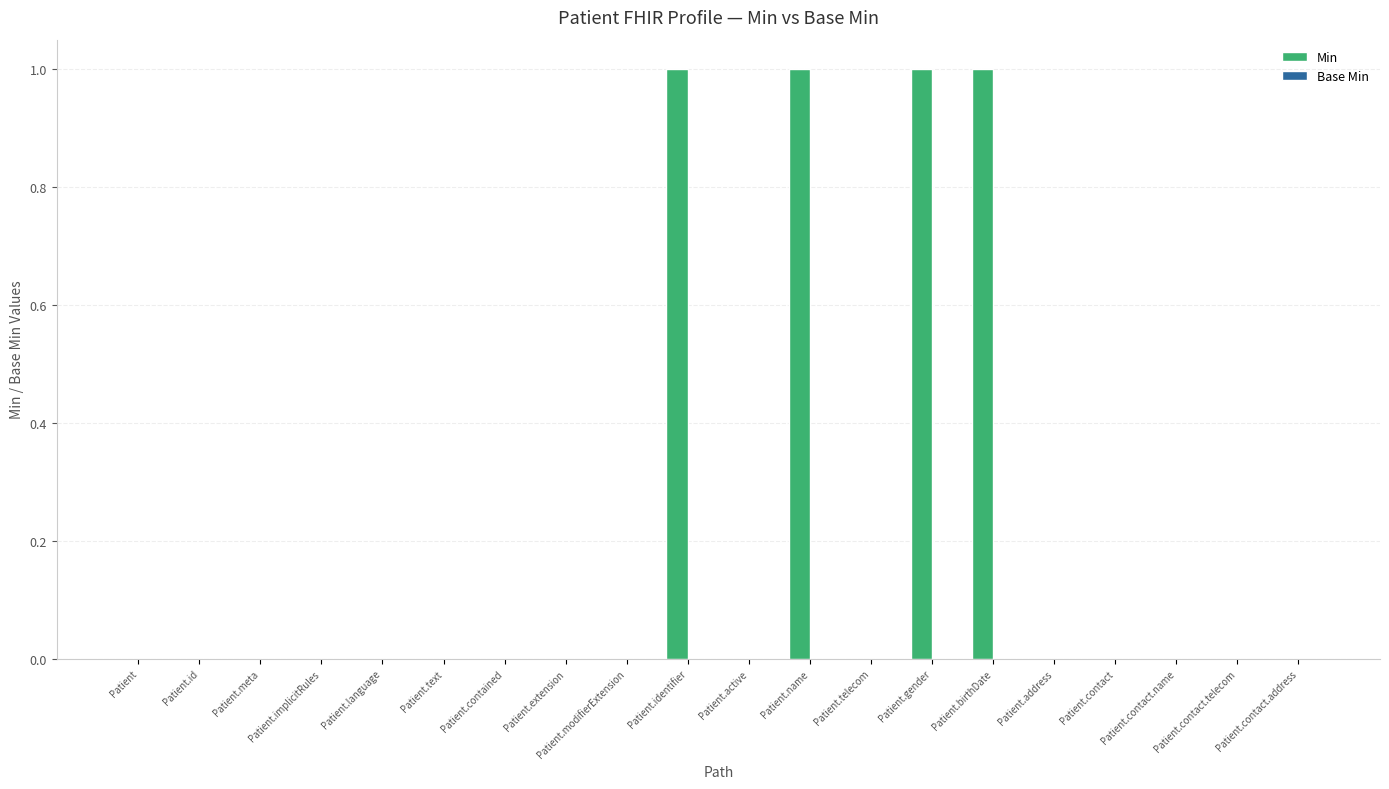

What is the change in value from Patient.extension to Patient.identifier?

+1